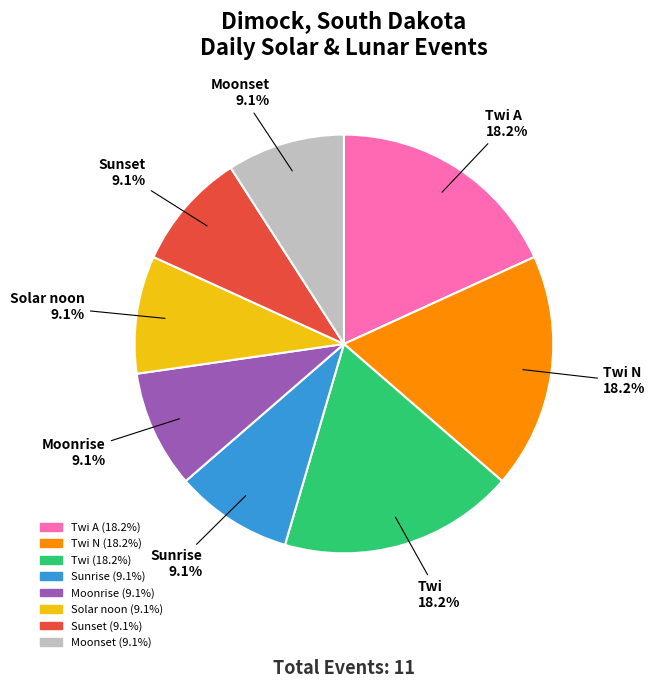

Is there a majority slice in this chart?

No